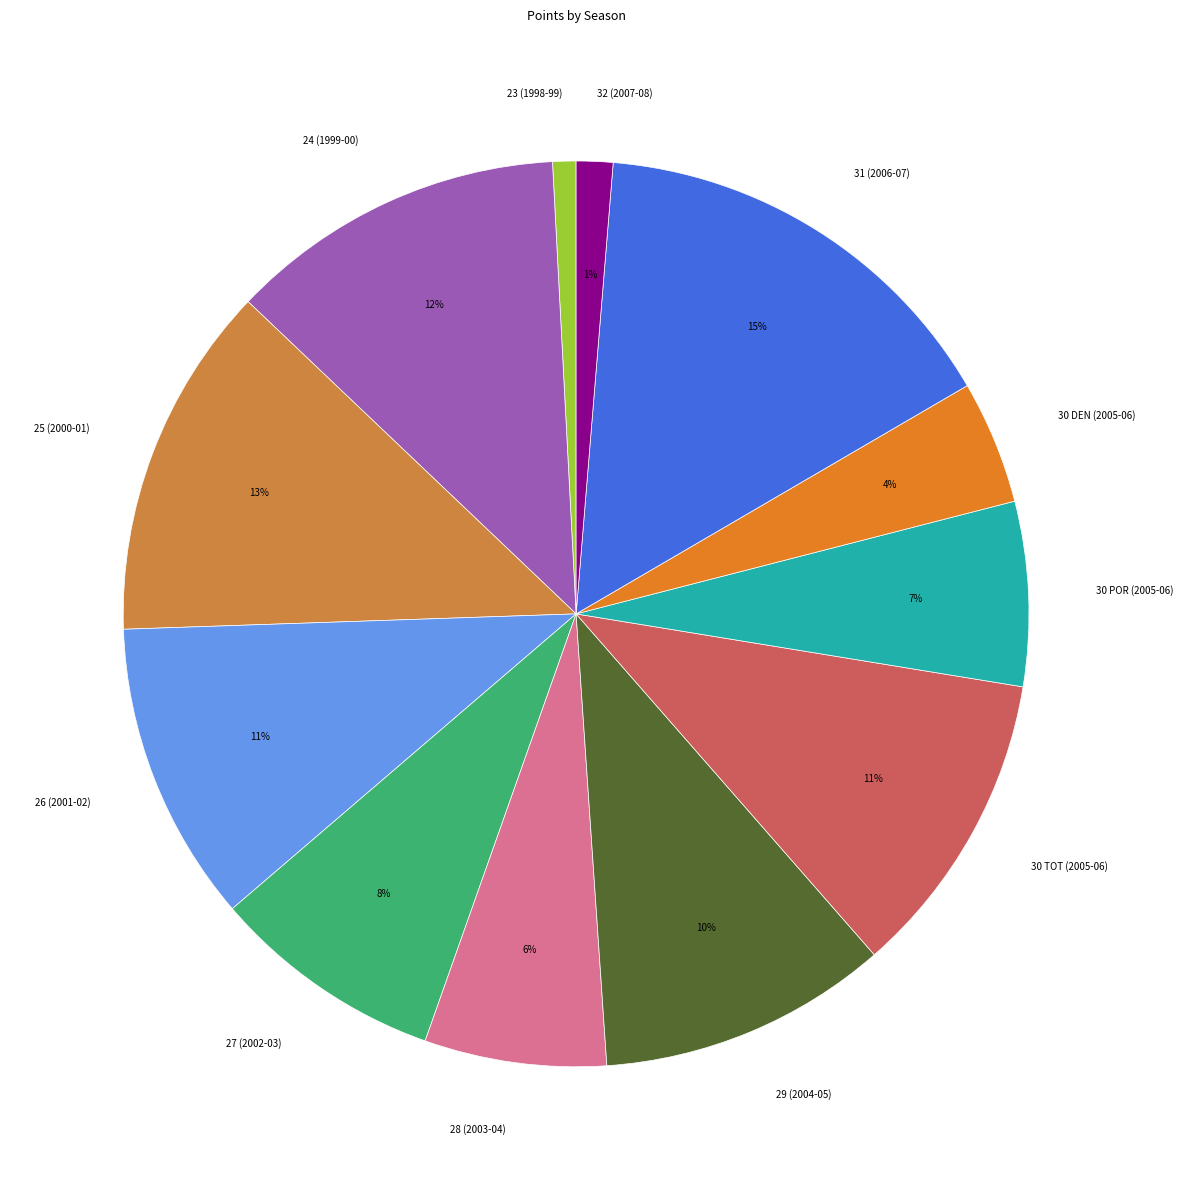

Which has a higher value, 23 (1998-99) or 30 DEN (2005-06)?

30 DEN (2005-06)